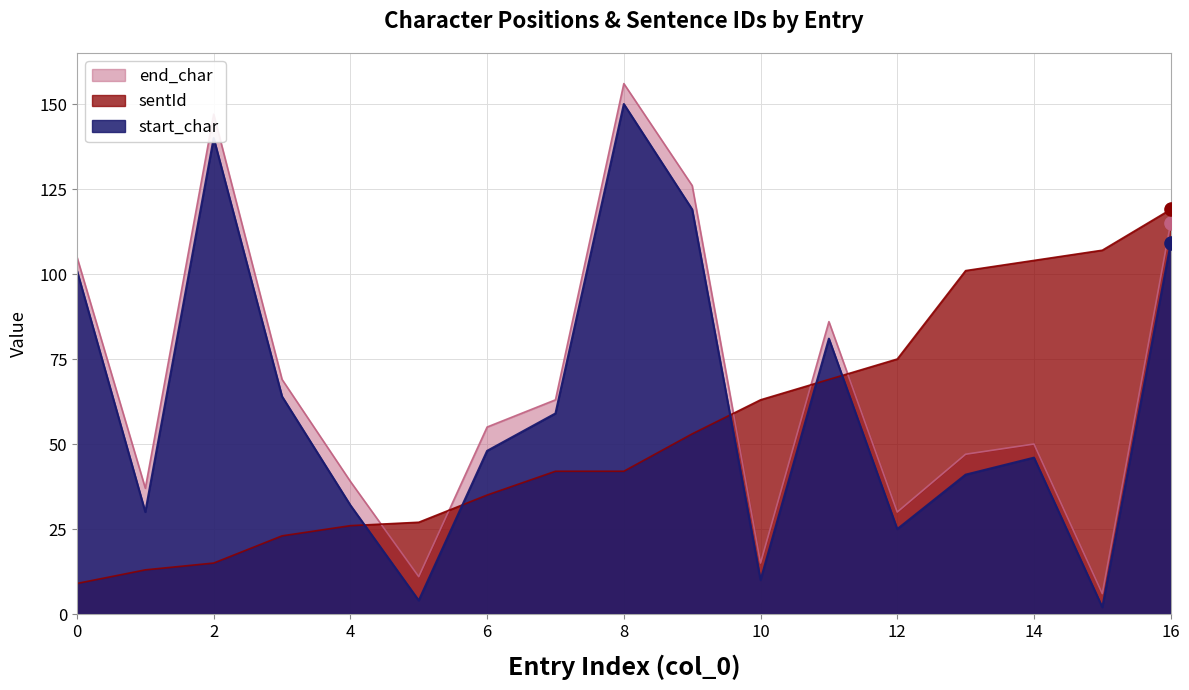

What is the total value across all series at 12?

130